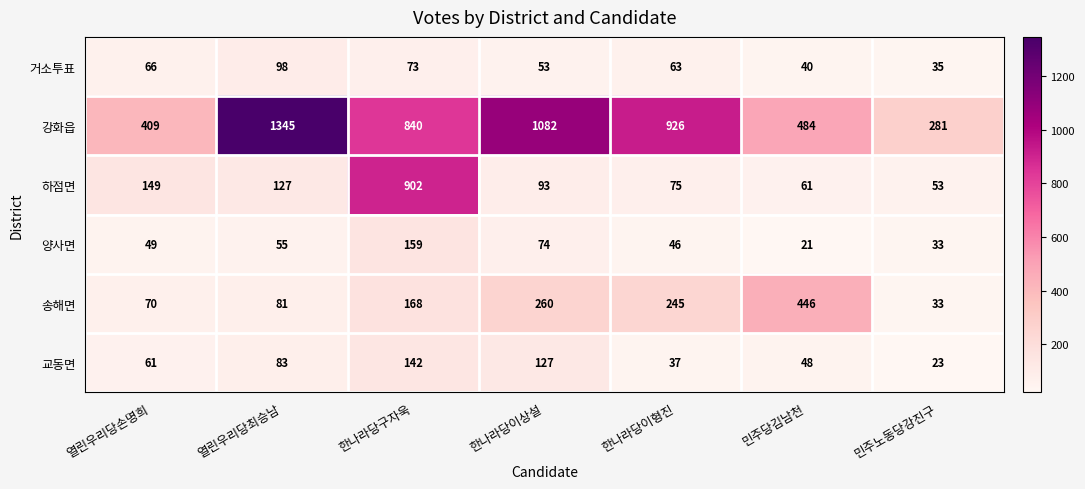

At 열린우리당최승남, list the series in order from largest to smallest.

강화읍, 하점면, 거소투표, 교동면, 송해면, 양사면